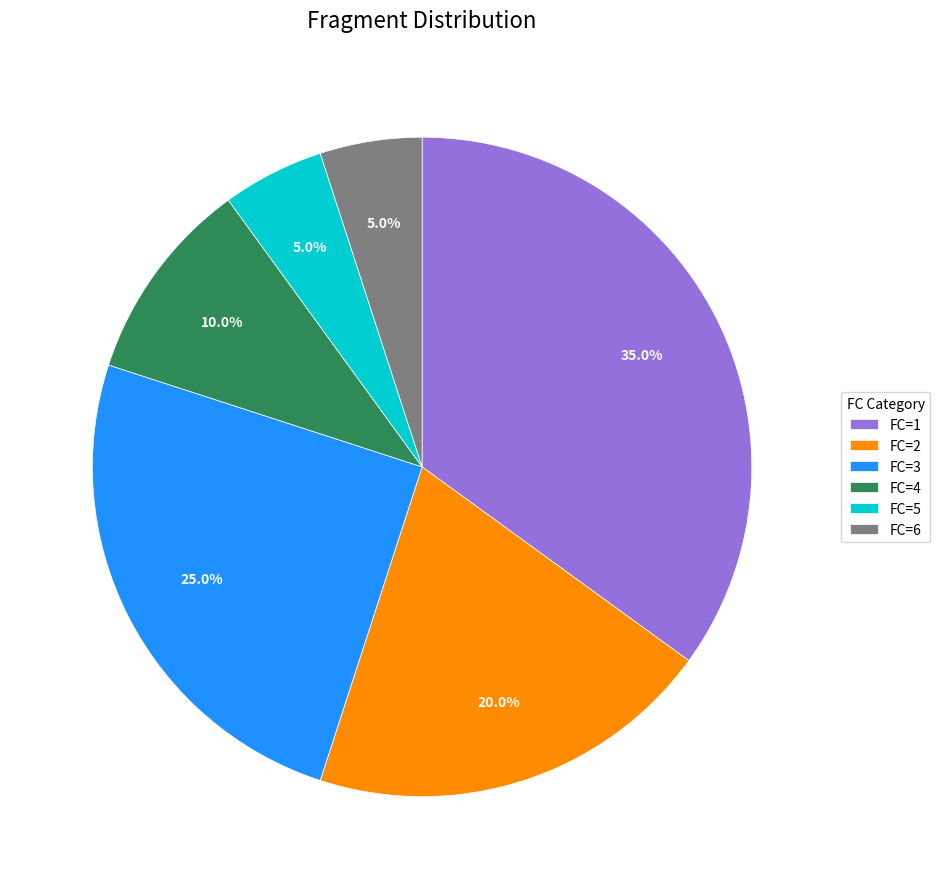

Which category has the biggest portion of the pie?

FC=1